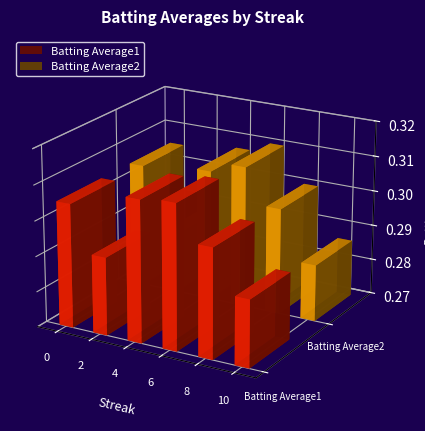

What is the value of the Batting Average1 bar at the 4th from the left?

0.3